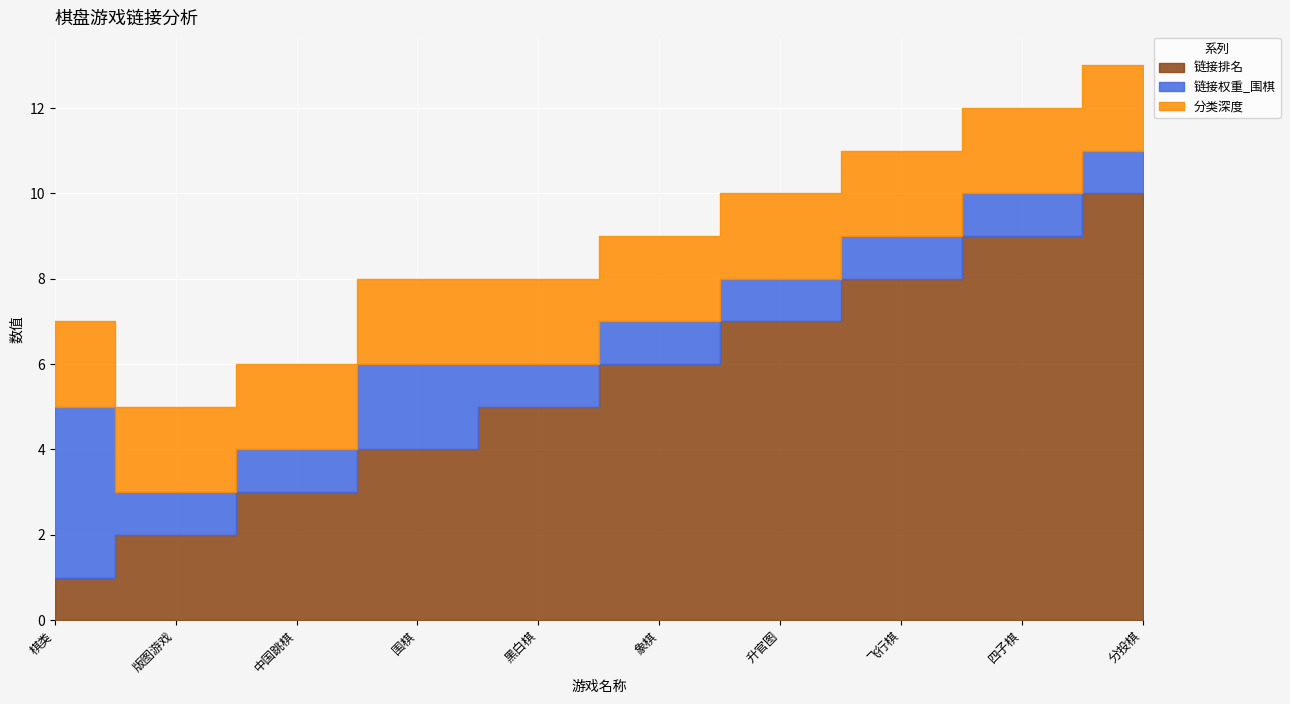

Reading right to left, list all the values displayed in this chart.

链接排名: 10	9	8	7	6	5	4	3	2	1
链接权重_围棋: 1	1	1	1	1	1	2	1	1	4
分类深度: 2	2	2	2	2	2	2	2	2	2